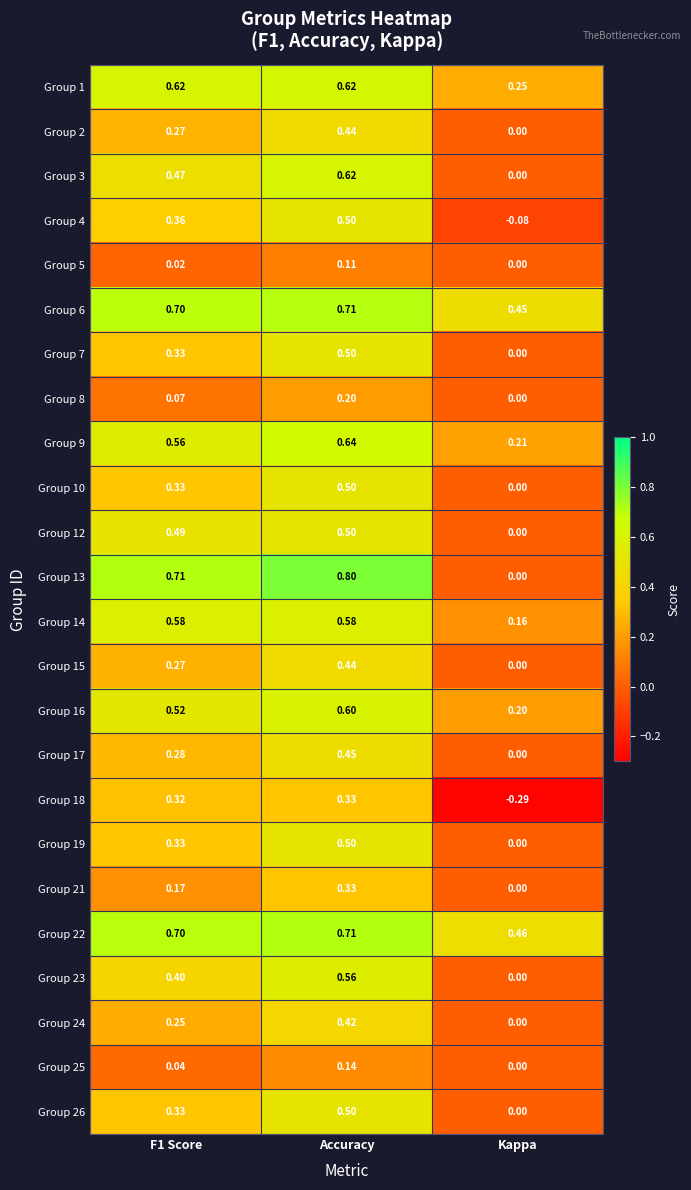

At which category is the sum across all series the highest?

Accuracy